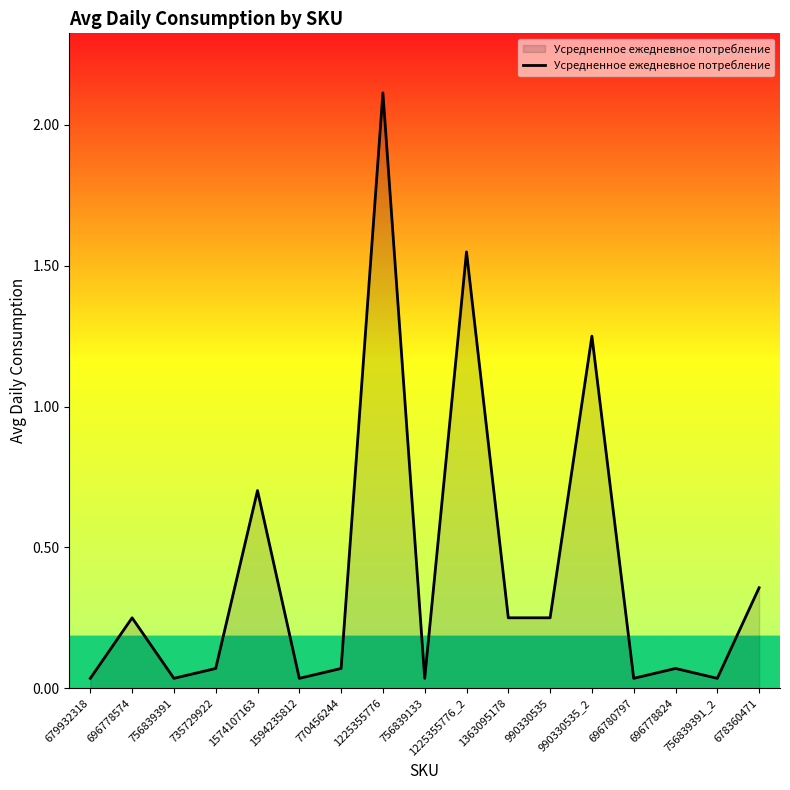

True or false: the data shows 0.6 at 678360471.

False